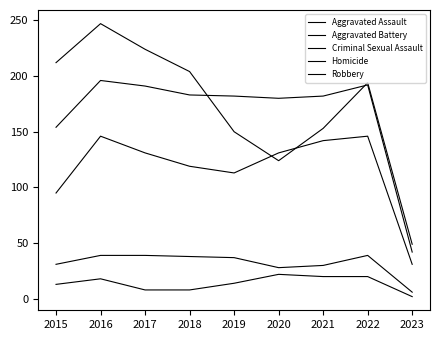

Does the chart display data point markers on the line(s)?

No